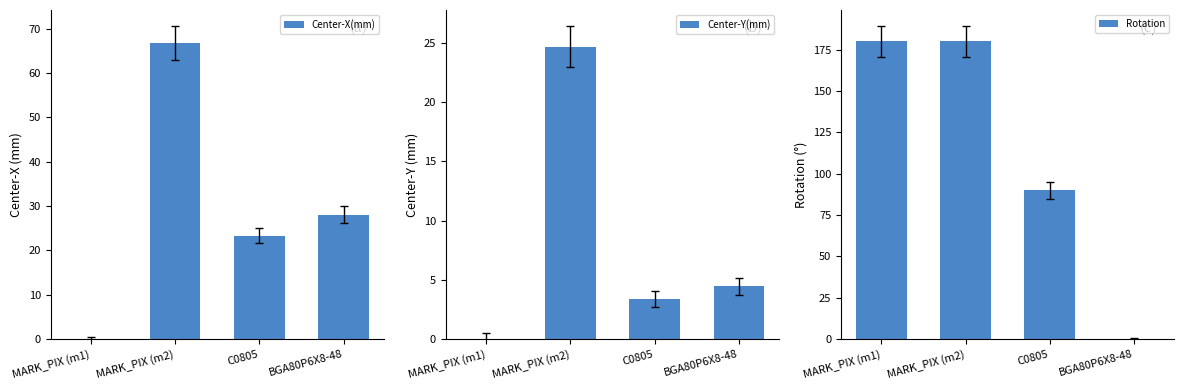

True or false: Center-X(mm) has a value of 19.3 at BGA80P6X8-48.

False